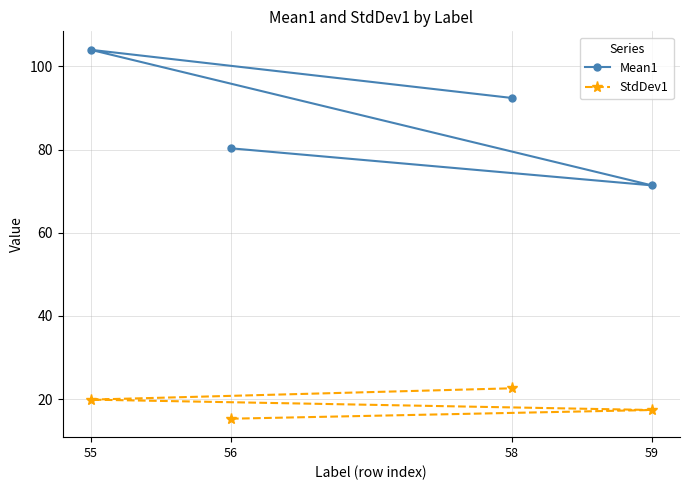

What is the difference between the second highest and minimum values in the Mean1 series?

21.0